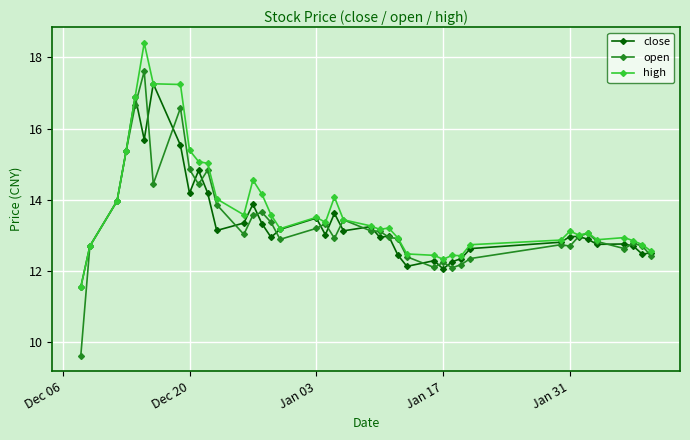

What is the difference between the maximum and minimum values in the open series?

8.0